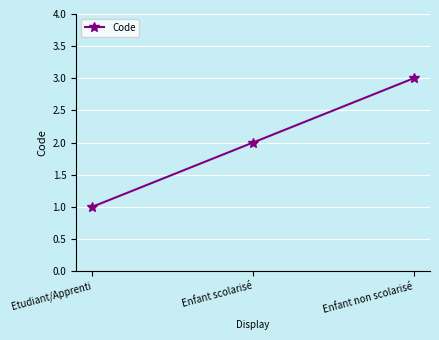

The value at Enfant non scolarisé is 5. True or false?

False